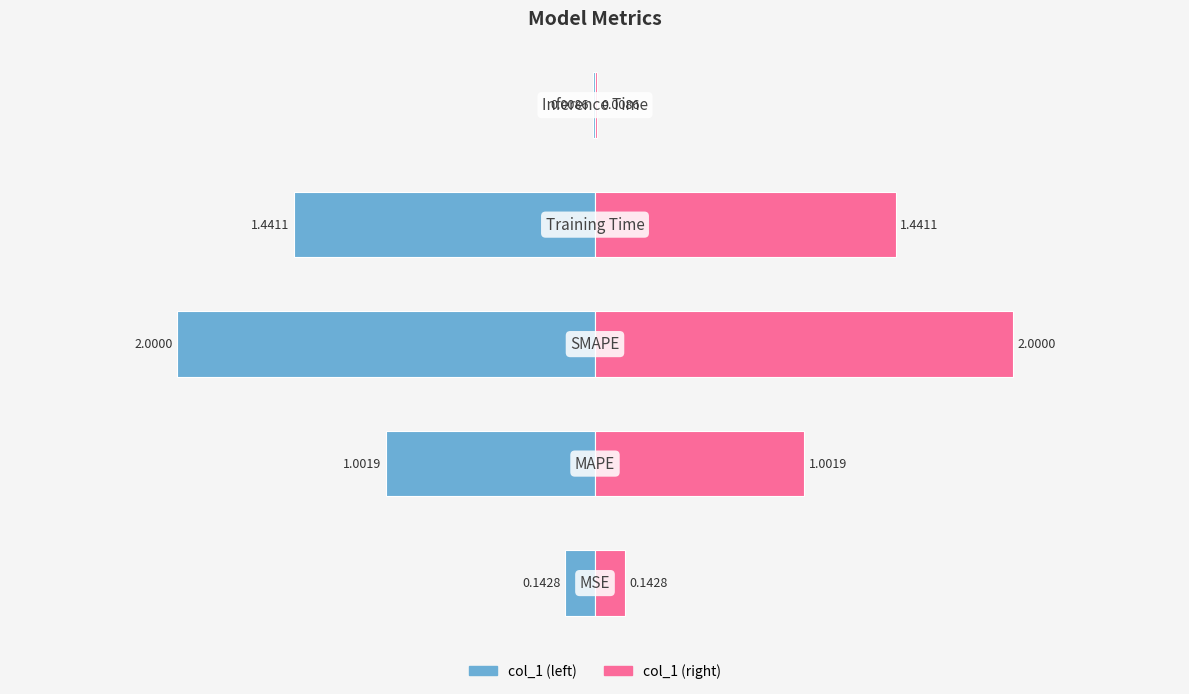

The value of col_1 (right) at 0 is 1.9. True or false?

False